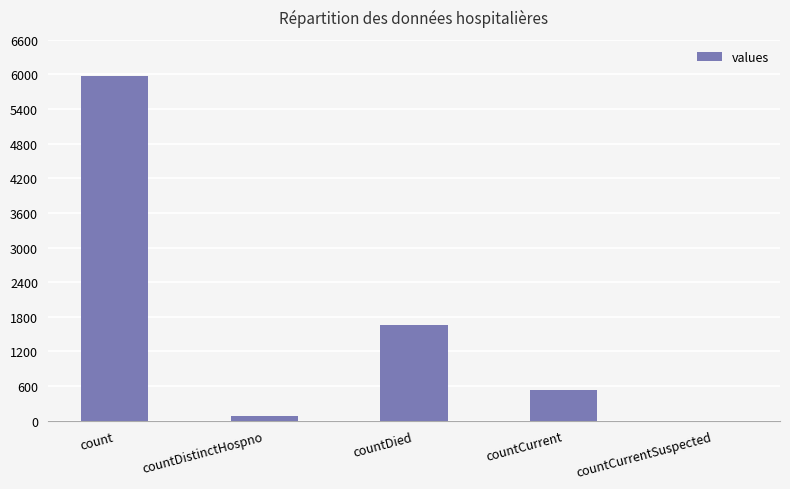

Where is the data nearest to the value 2988?

countDied